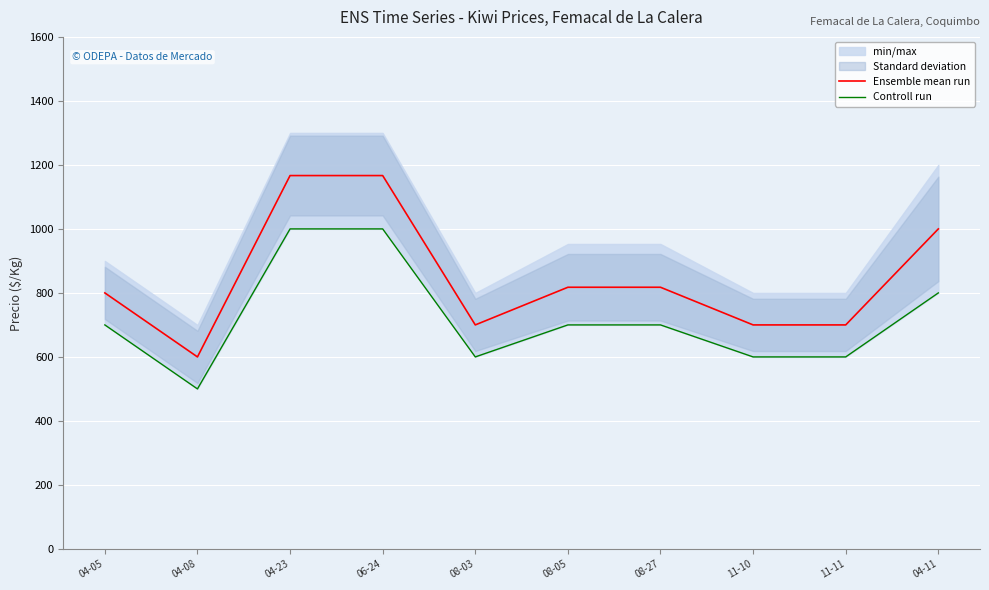

What is the average value of the Controll run series?

720.0